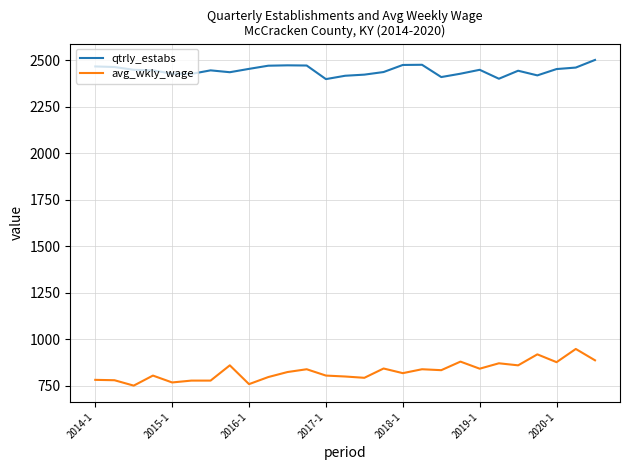

Which series has the largest range (max minus min)?

avg_wkly_wage